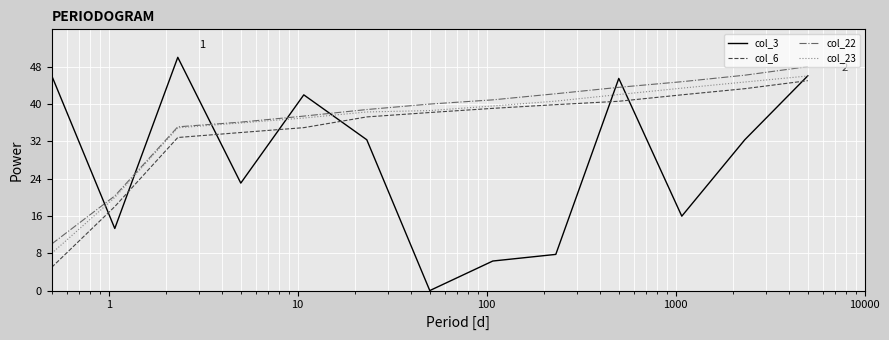

What is the minimum value for col_6?

5.0